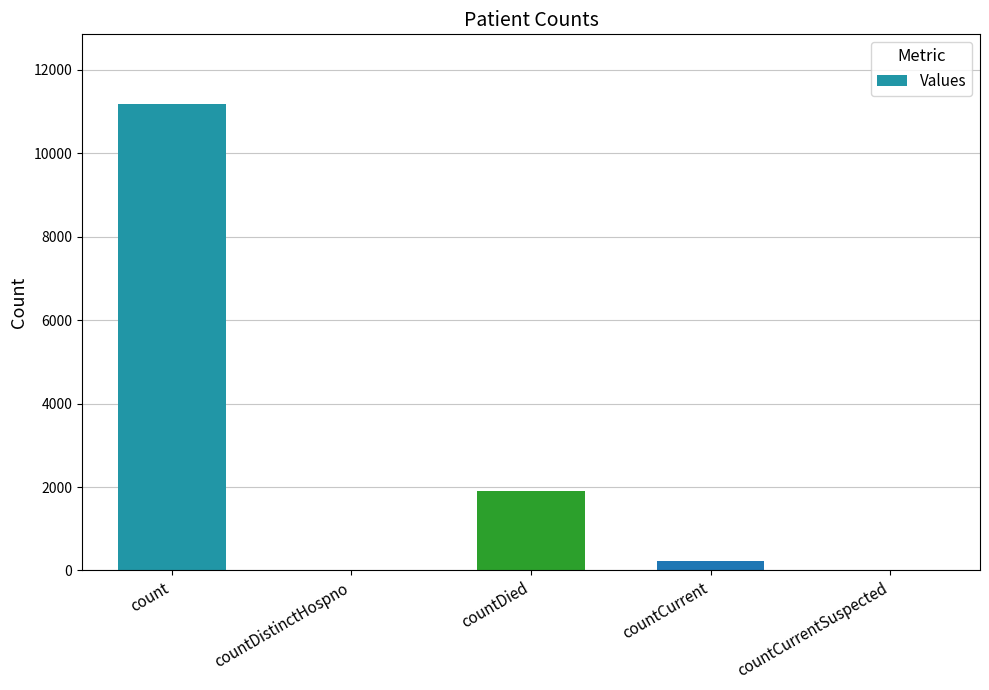

Which category has the highest value across all series?

count